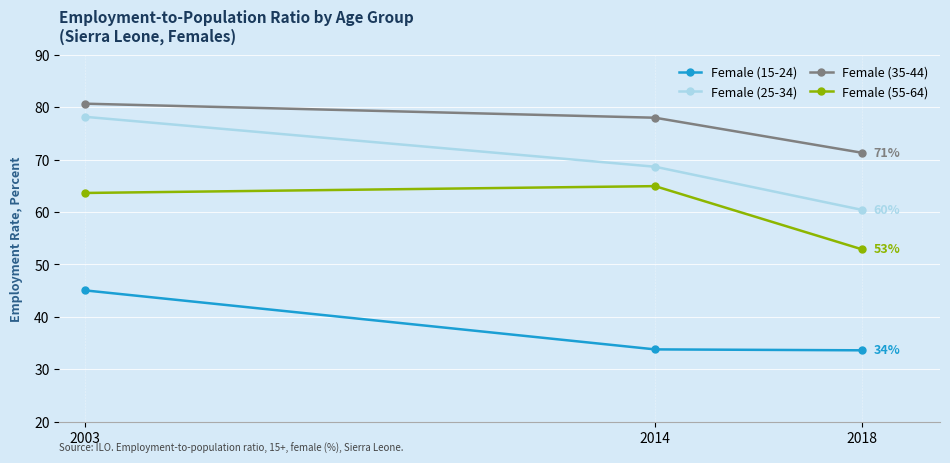

True or false: Female (25-34) has a value of 68.7 at 2014.

True